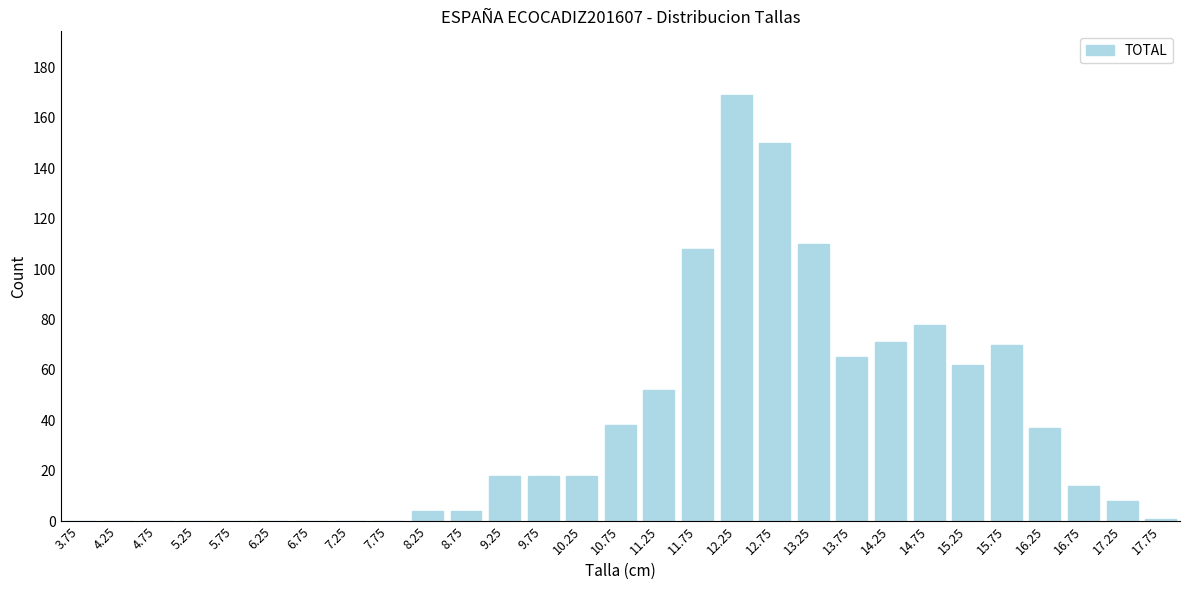

Reading left to right, list all the values displayed in this chart.

3.75=0	4.25=0	4.75=0	5.25=0	5.75=0	6.25=0	6.75=0	7.25=0	7.75=0	8.25=4	8.75=4	9.25=18	9.75=18	10.25=18	10.75=38	11.25=52	11.75=108	12.25=169	12.75=150	13.25=110	13.75=65	14.25=71	14.75=78	15.25=62	15.75=70	16.25=37	16.75=14	17.25=8	17.75=1